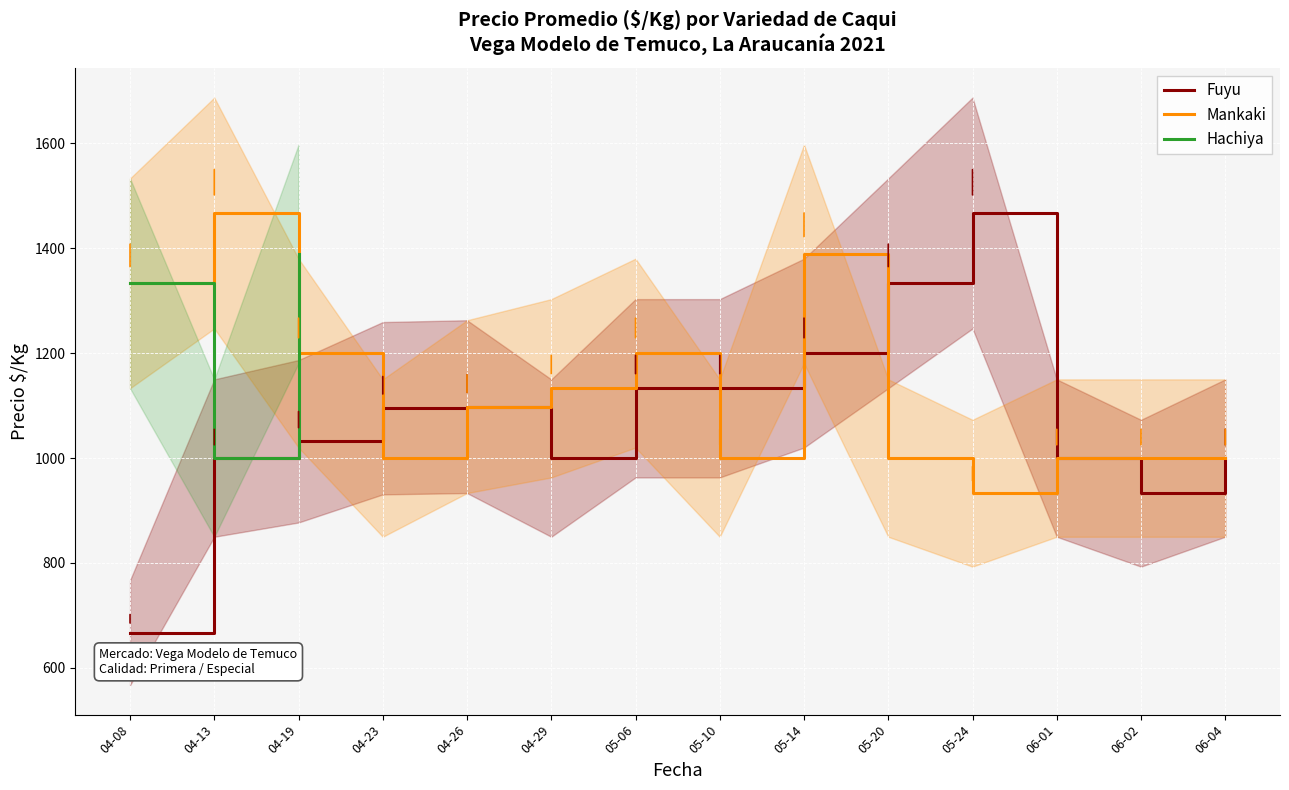

What is the value of the Fuyu point at the 6th from the left?

1000